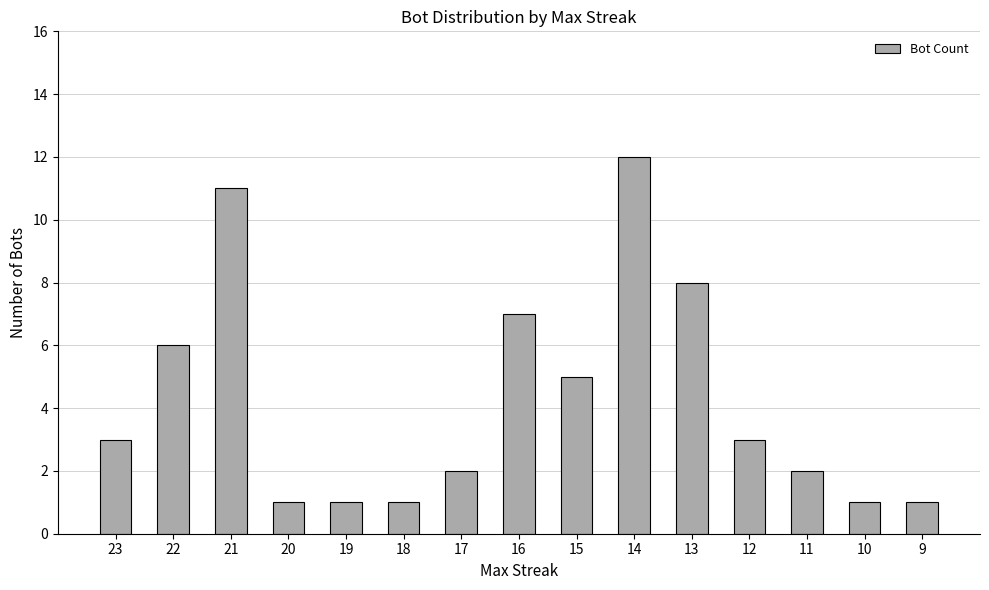

The value at 17 is 3. True or false?

False